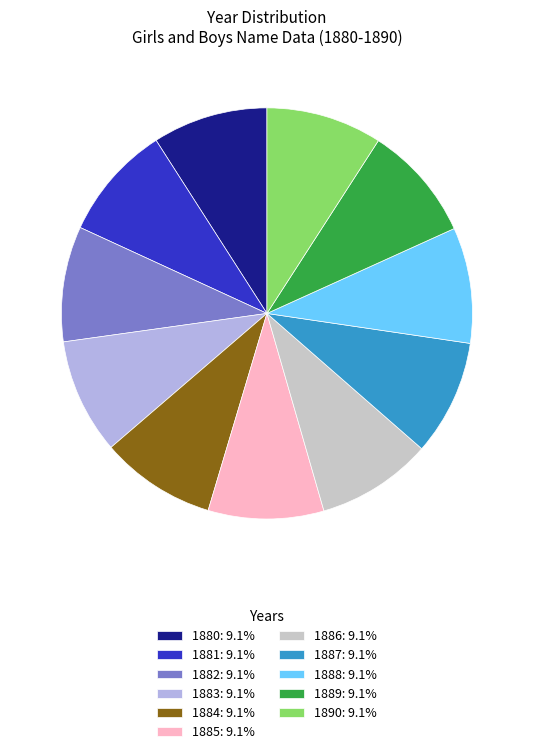

Approximately how many times larger is the value at 1881: 9.1% compared to 1882: 9.1%?

1.0